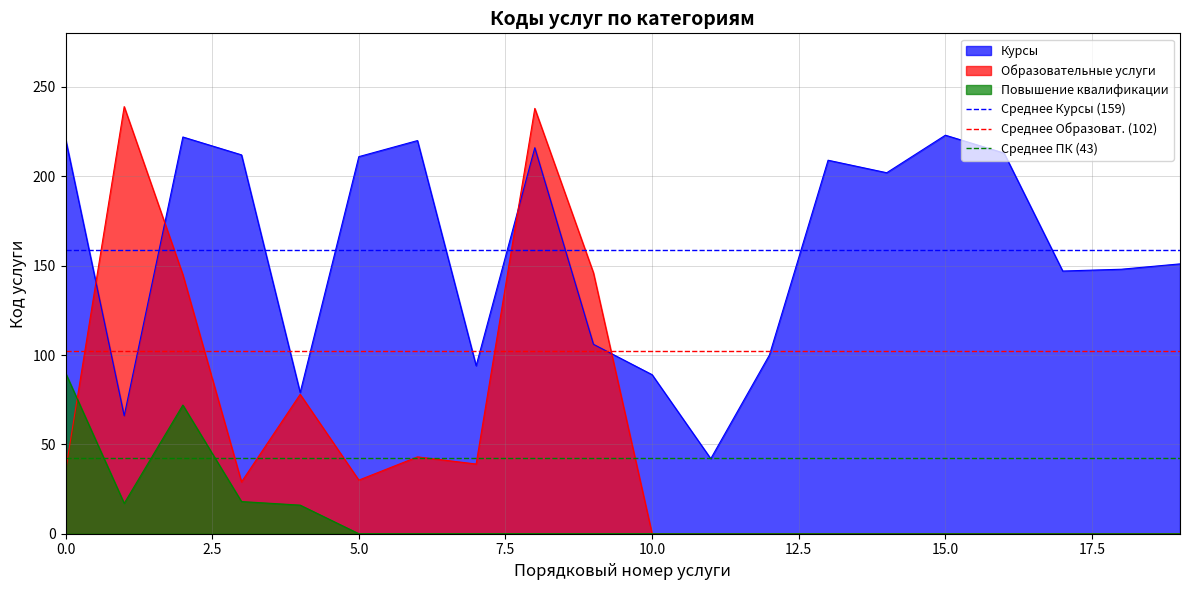

The Образовательные услуги series shows 10 at 0.0. True or false?

False